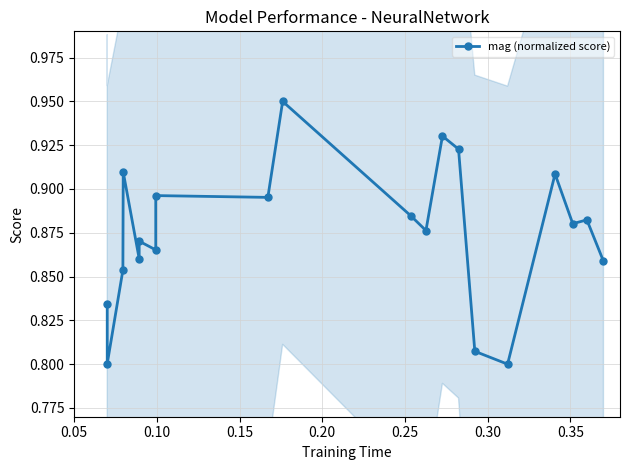

What is the smallest value displayed?

0.8